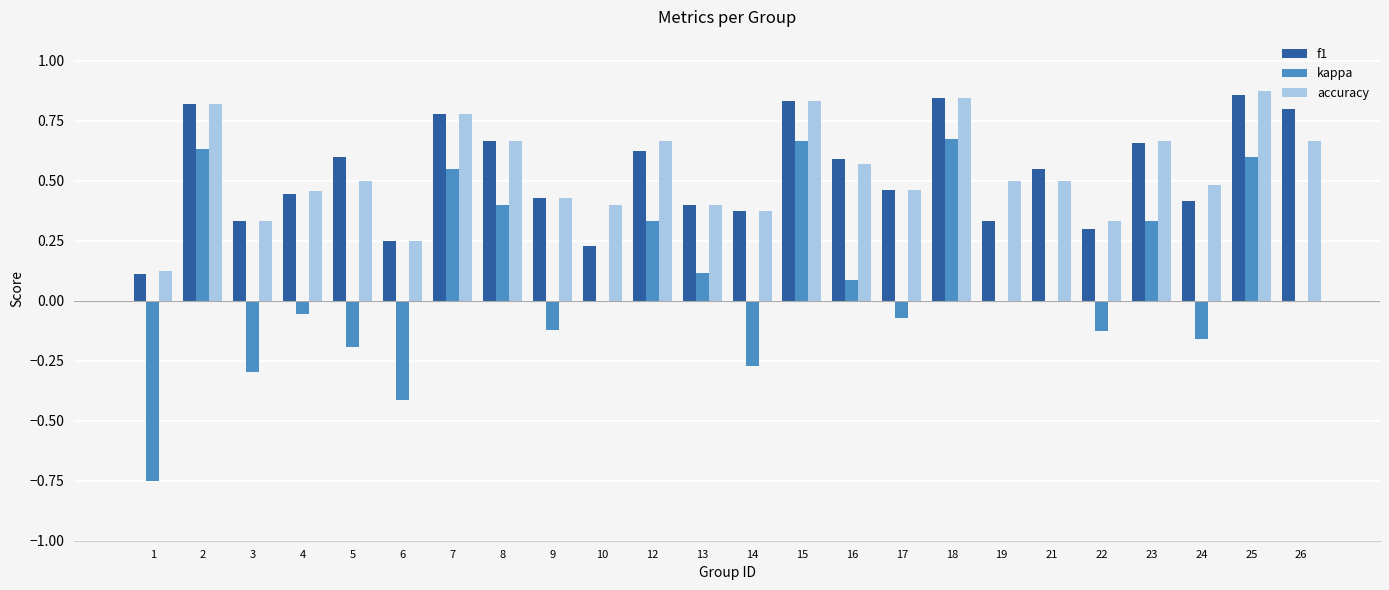

Is the value of kappa at 5 greater than the value of accuracy at 9?

No